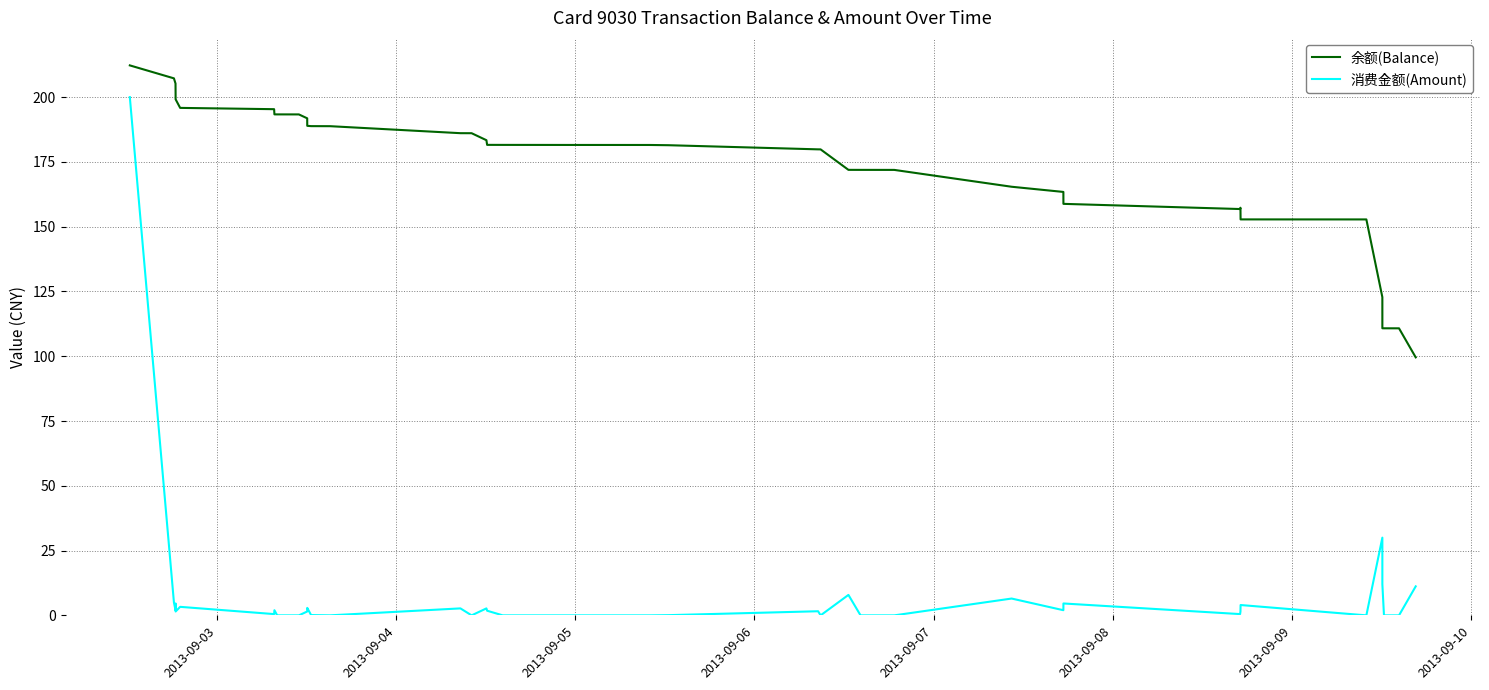

What is the lowest value of the 余额(Balance) series?

99.6